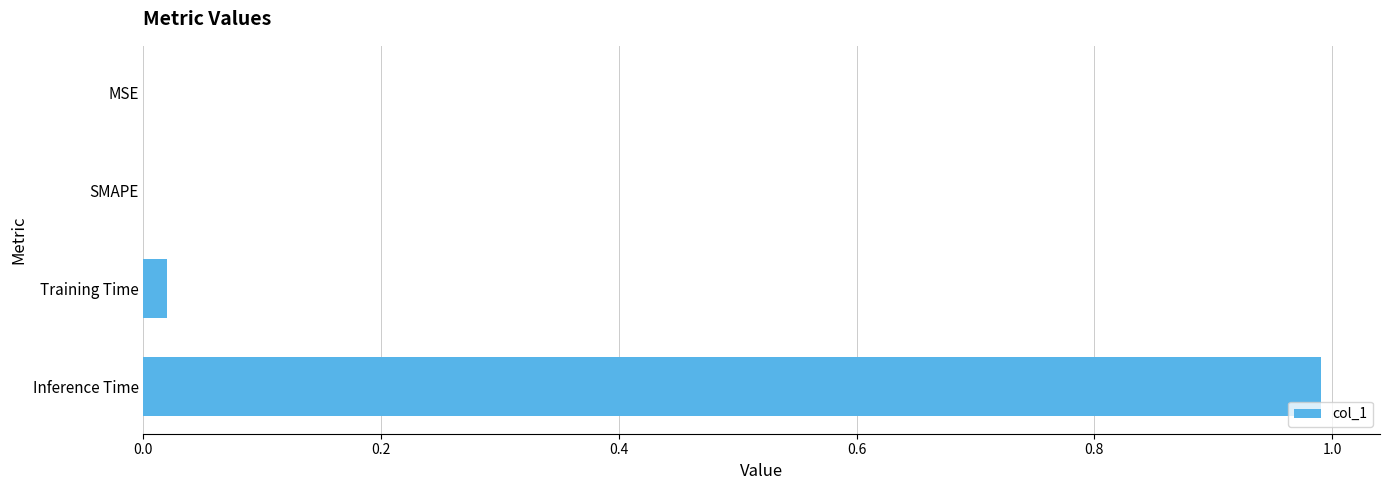

The chart shows a value of 0.0 at Training Time. True or false?

True